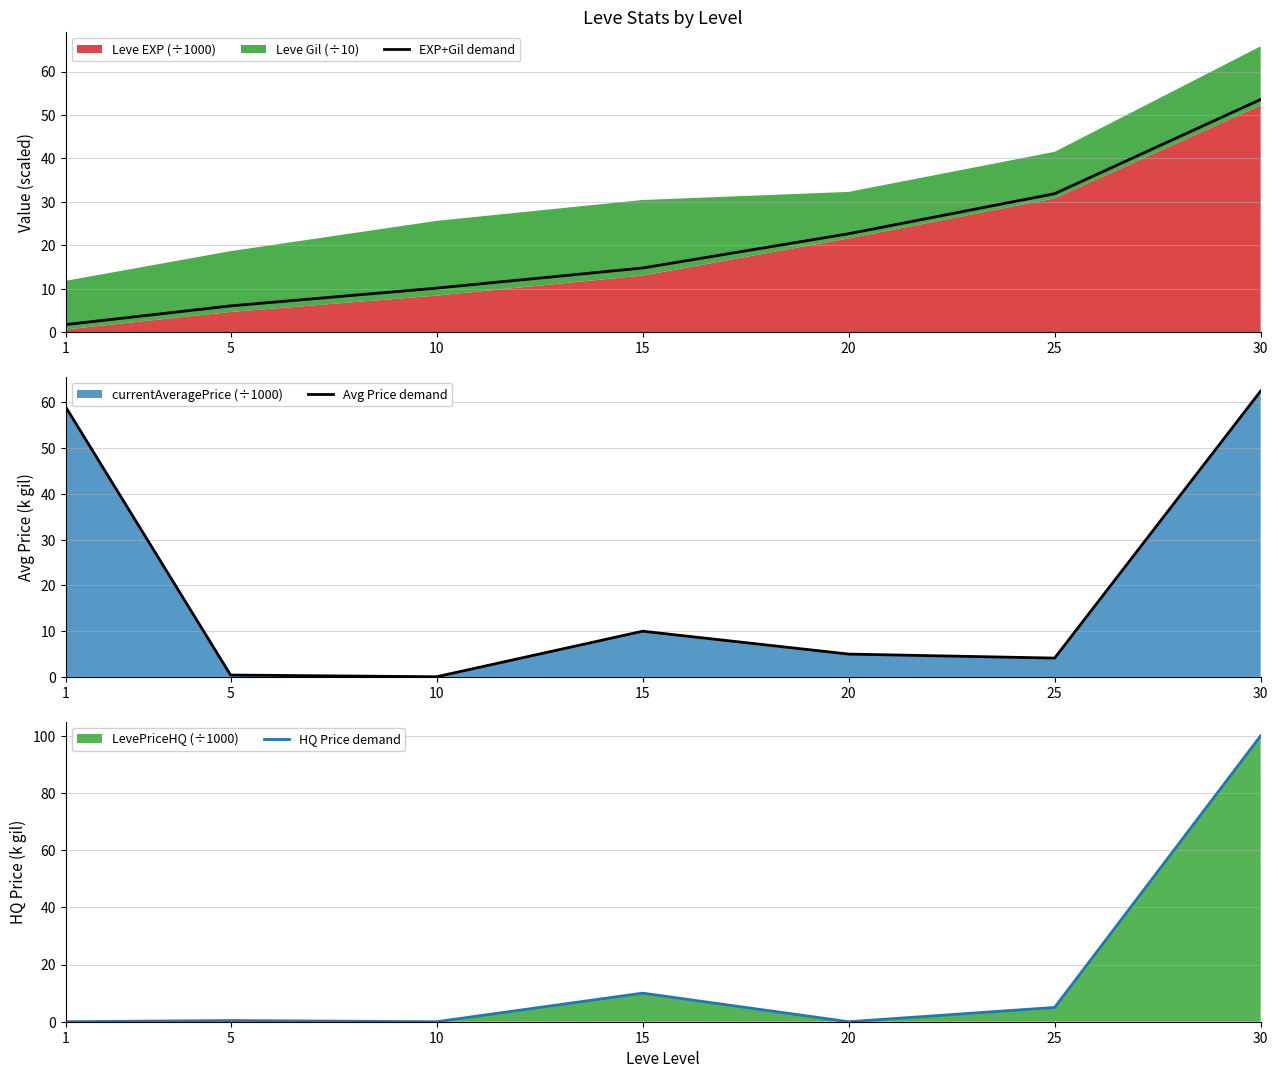

What is the difference between the second highest and minimum values in the EXP+Gil demand series?

30.1